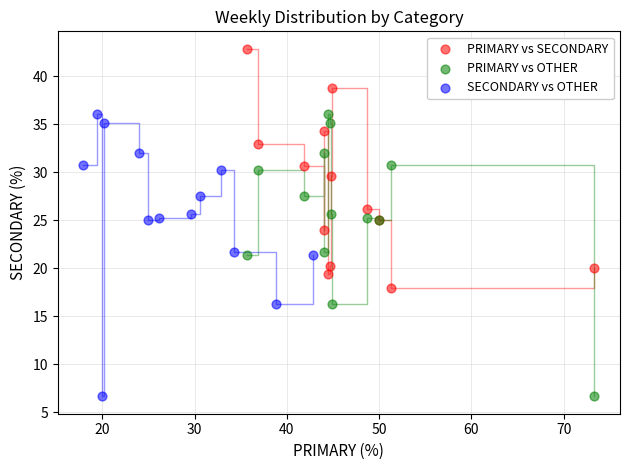

Which series reaches the maximum Y coordinate?

PRIMARY vs SECONDARY